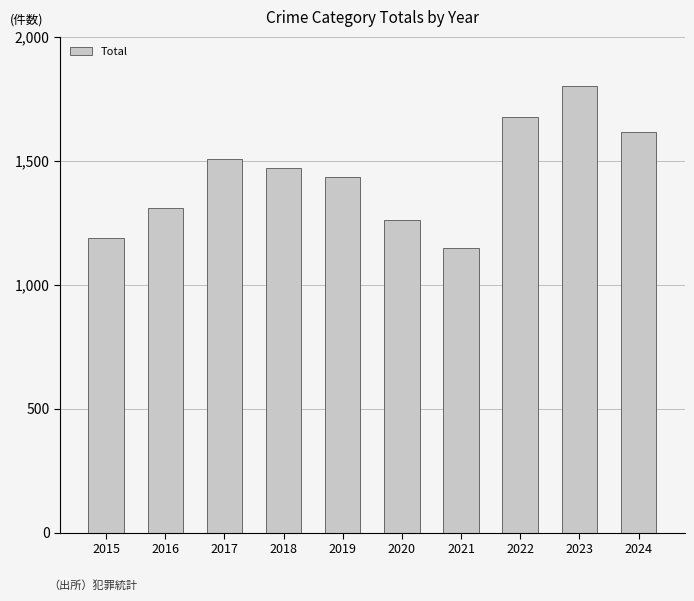

How many values are below 1473?

5